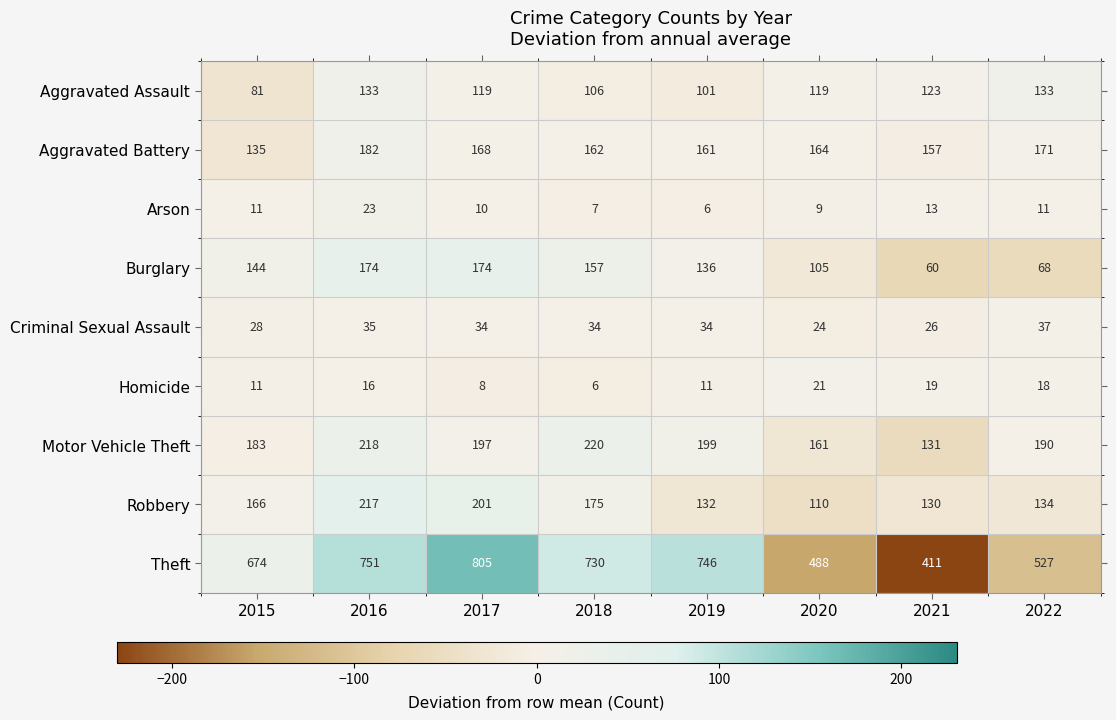

What is the greatest value displayed?

805